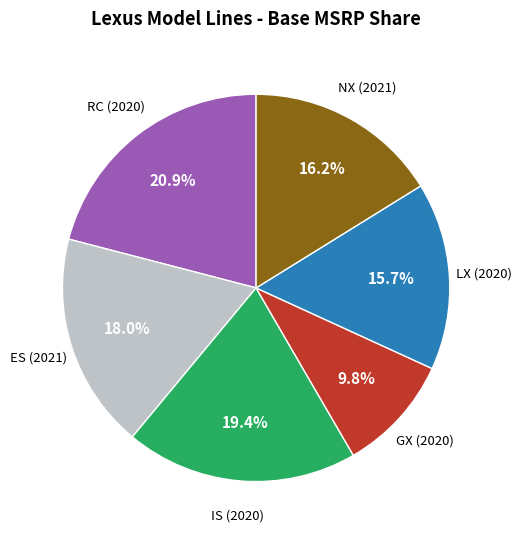

Is there any slice that represents more than half of the pie?

No